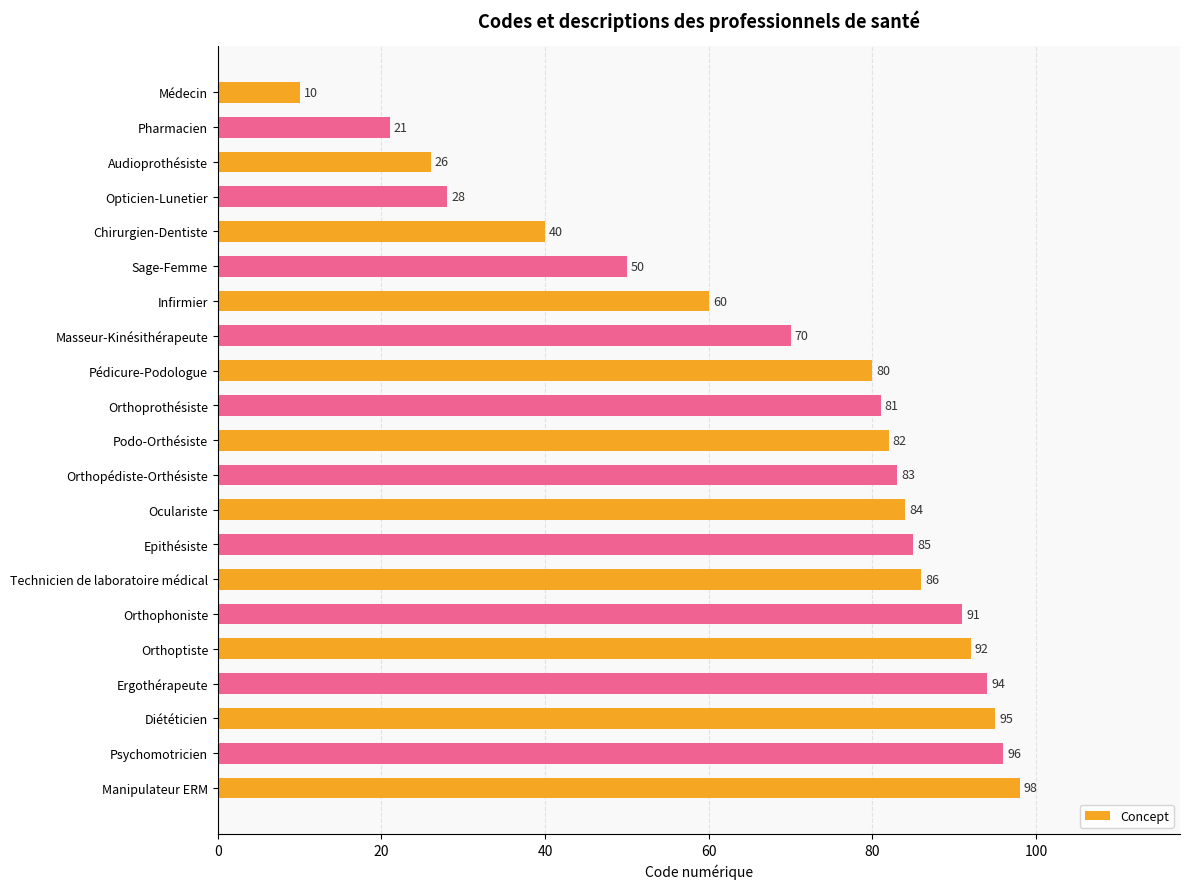

How many data points does each series have?

21